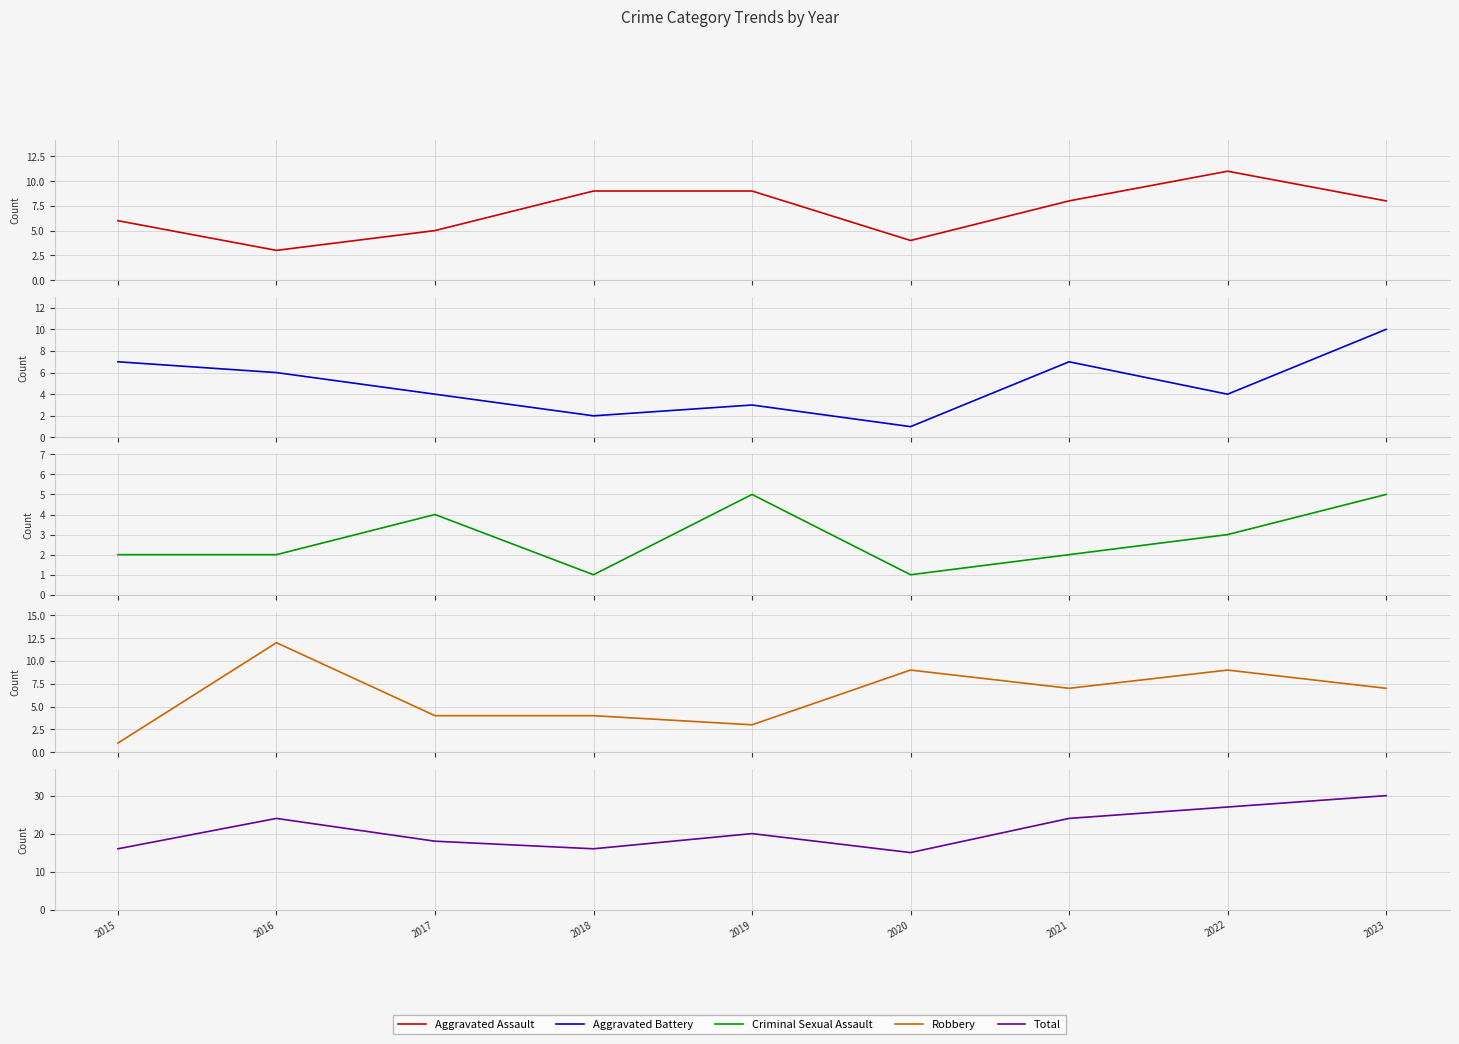

The Aggravated Assault series shows 8 at 2021. True or false?

True